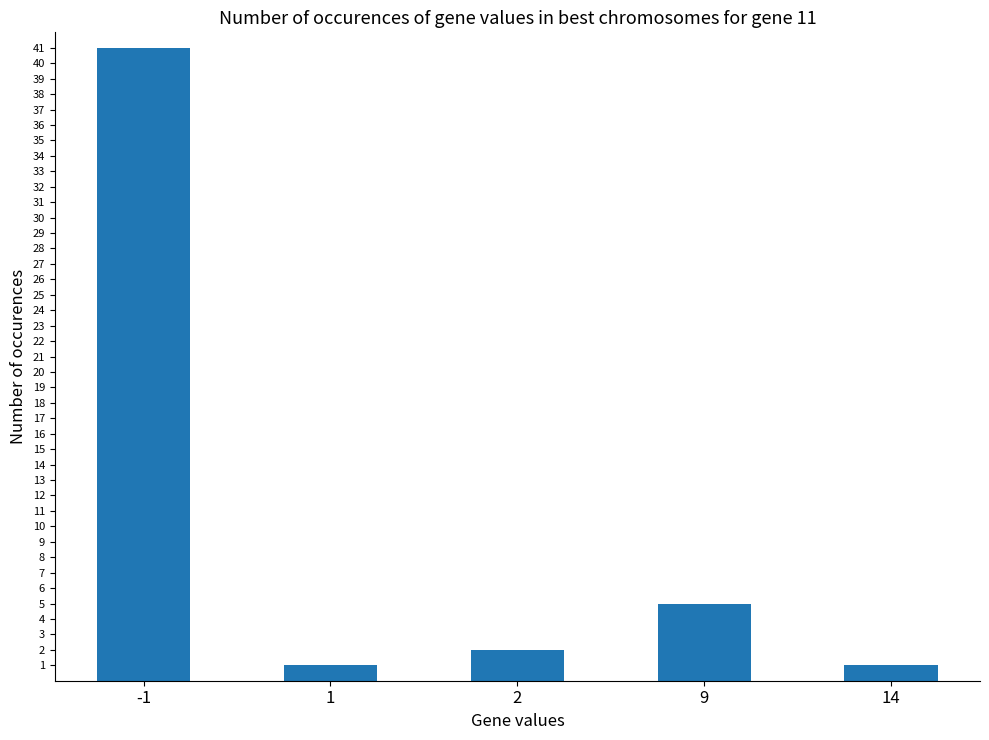

What is the difference between the values at -1 and 14?

40